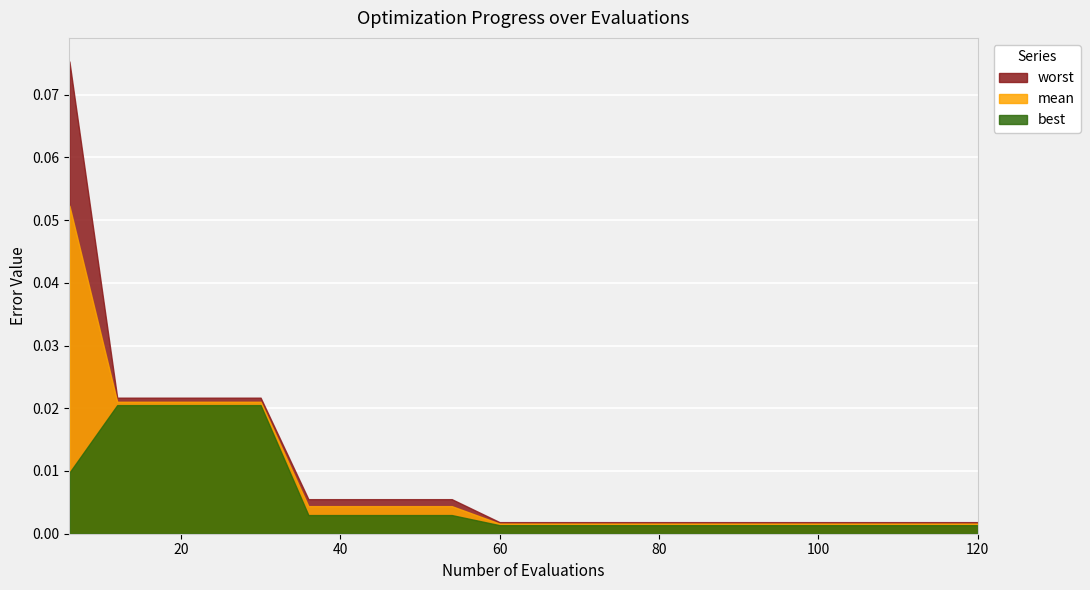

True or false: worst and mean cross at least once.

False